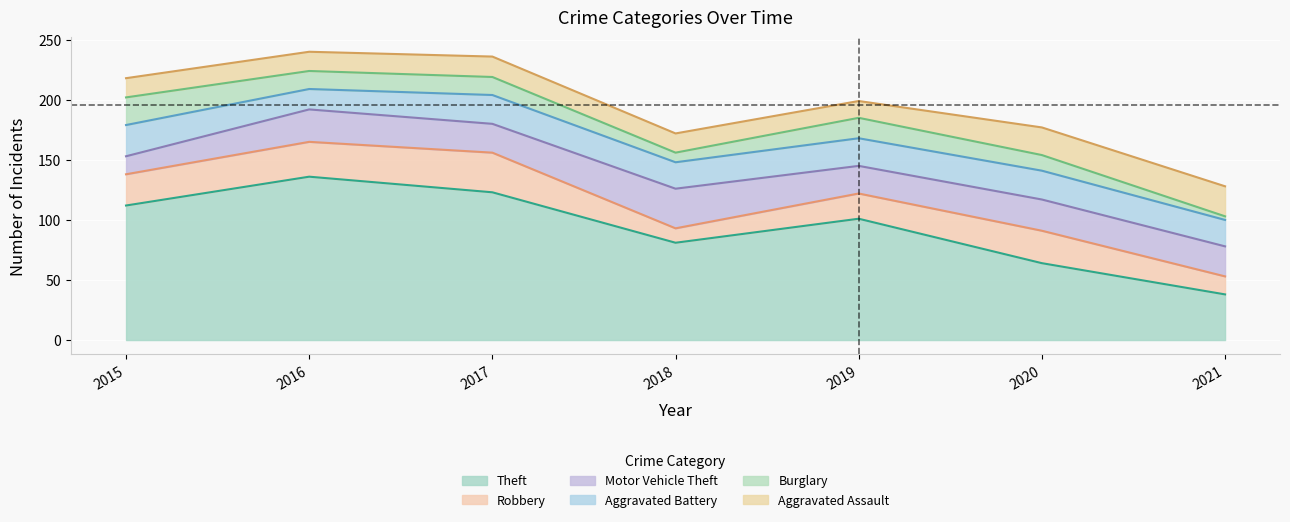

At which category is the sum across all series the highest?

2016